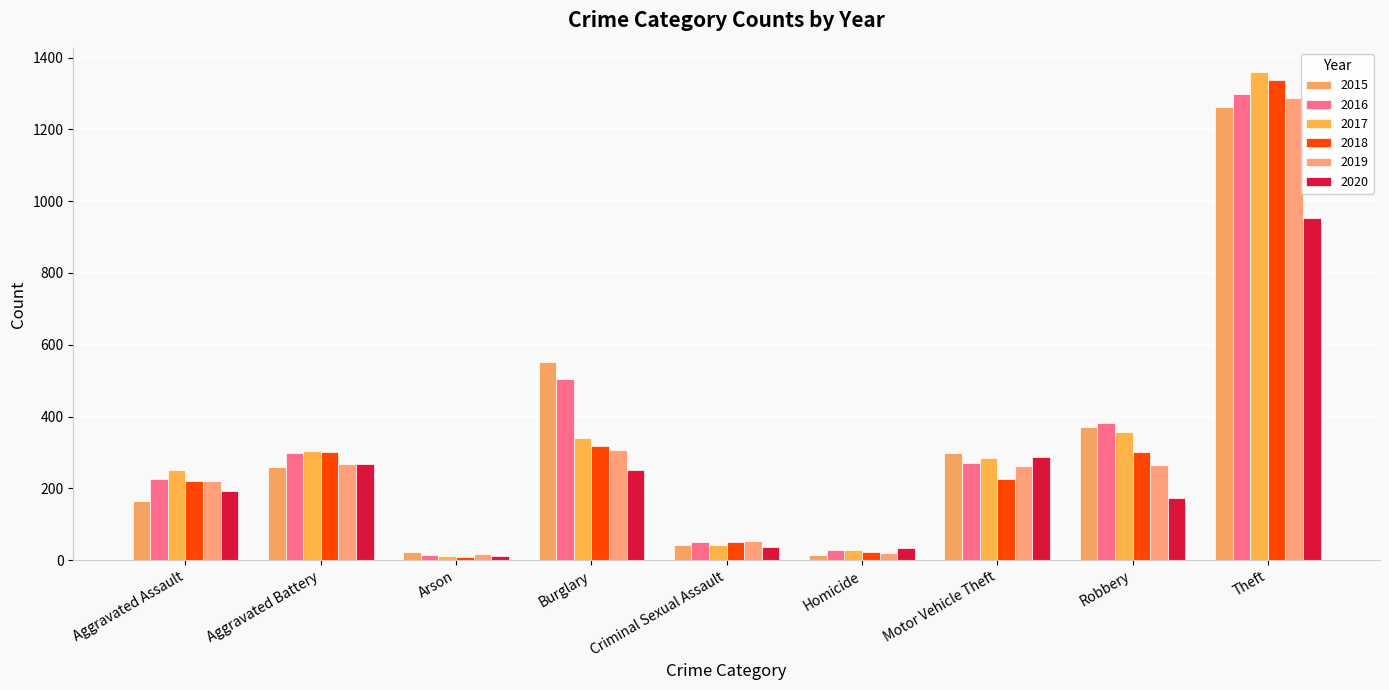

What is the difference between the maximum and second lowest values in the 2017 series?

1332